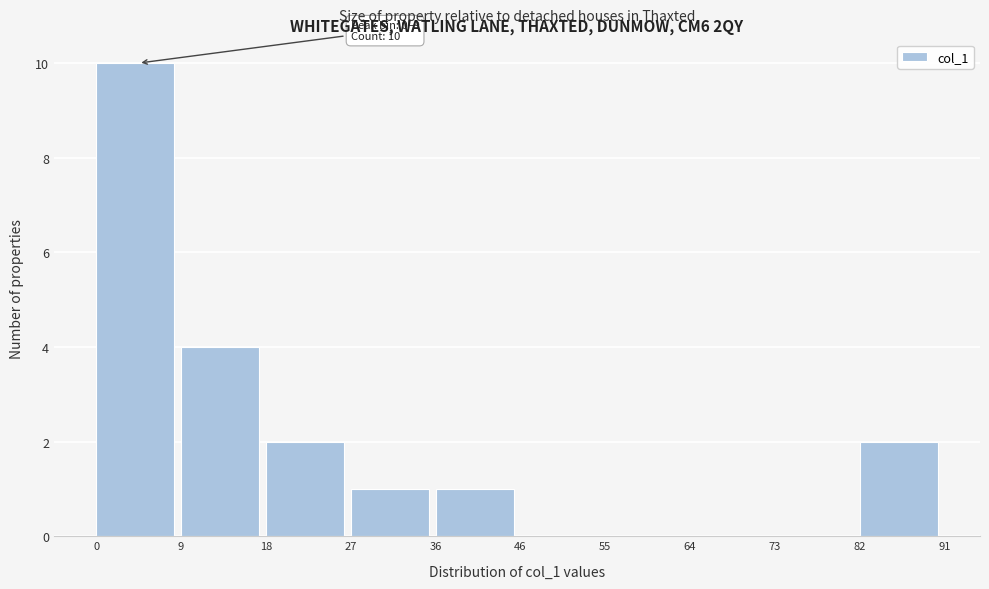

Over which range of the x-axis is the bar tallest?

0 to 9